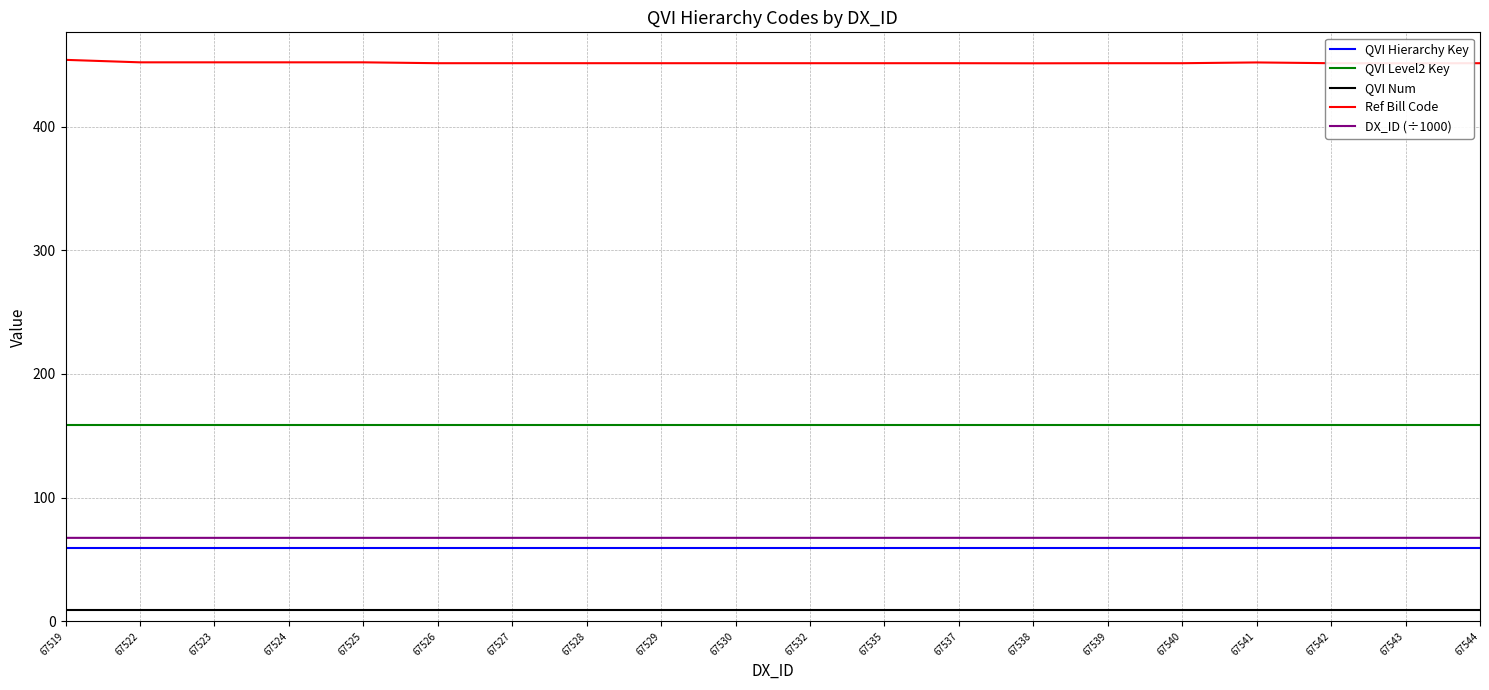

Is it true that DX_ID (÷1000) equals 32.5 at 67524?

False